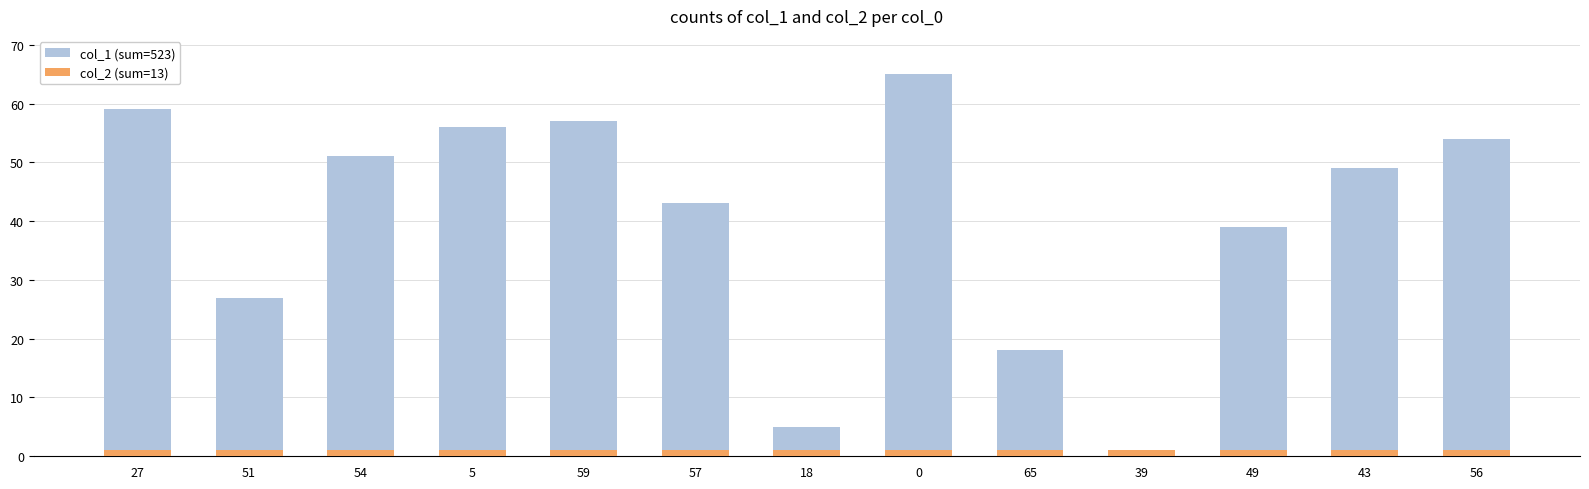

The value of col_2 (sum=13) at 54 is 1. True or false?

True